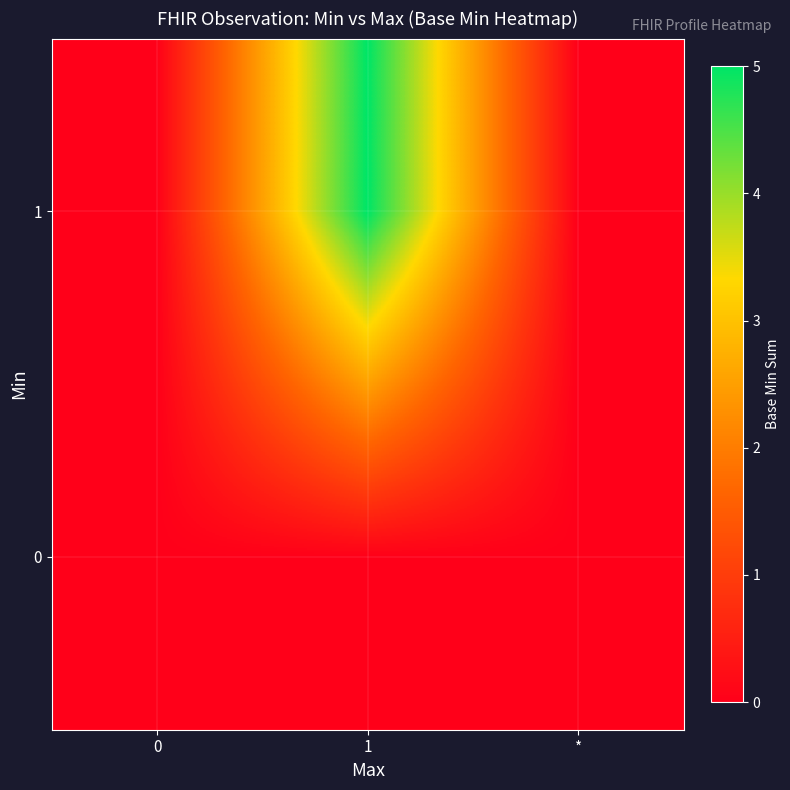

Rank the series at 1 from lowest to highest value.

0, 1